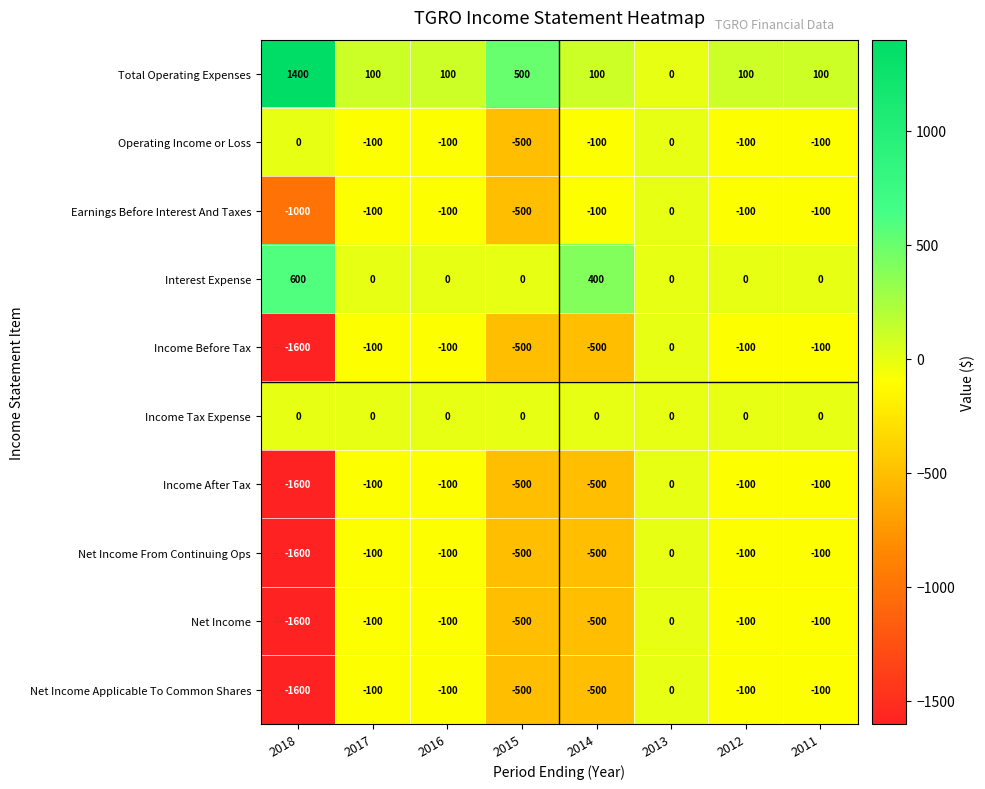

What is the total value across all series at 2016?

-600